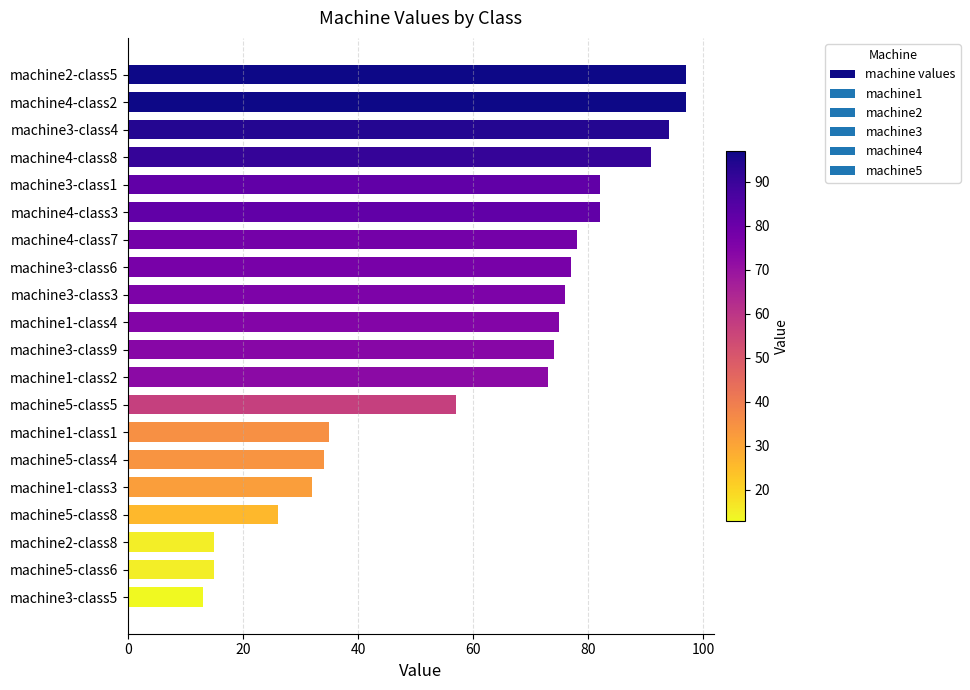

What is the label of the 3rd bar from the top?

machine3-class4